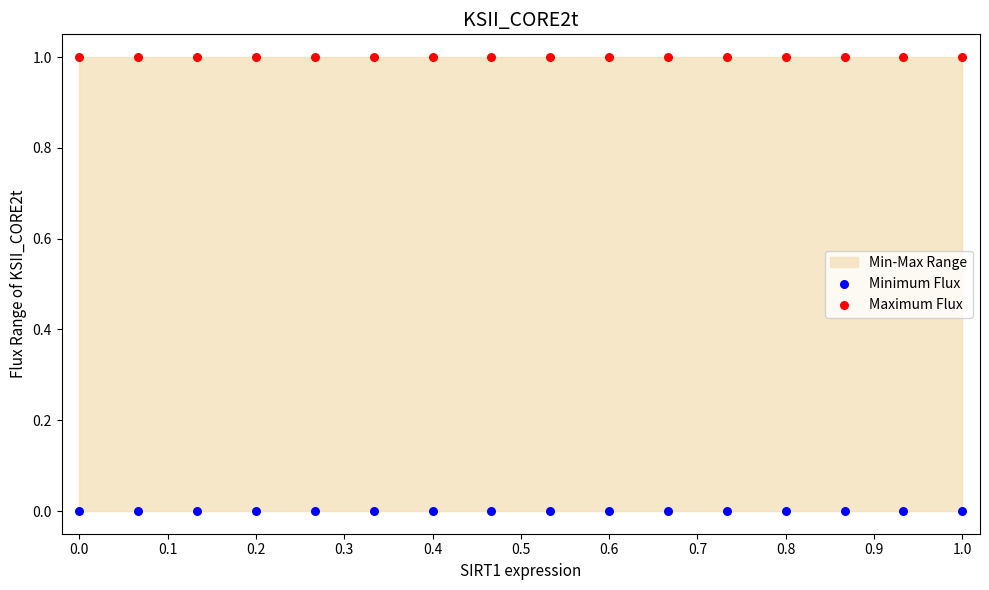

Which series reaches the minimum Y coordinate?

Minimum Flux